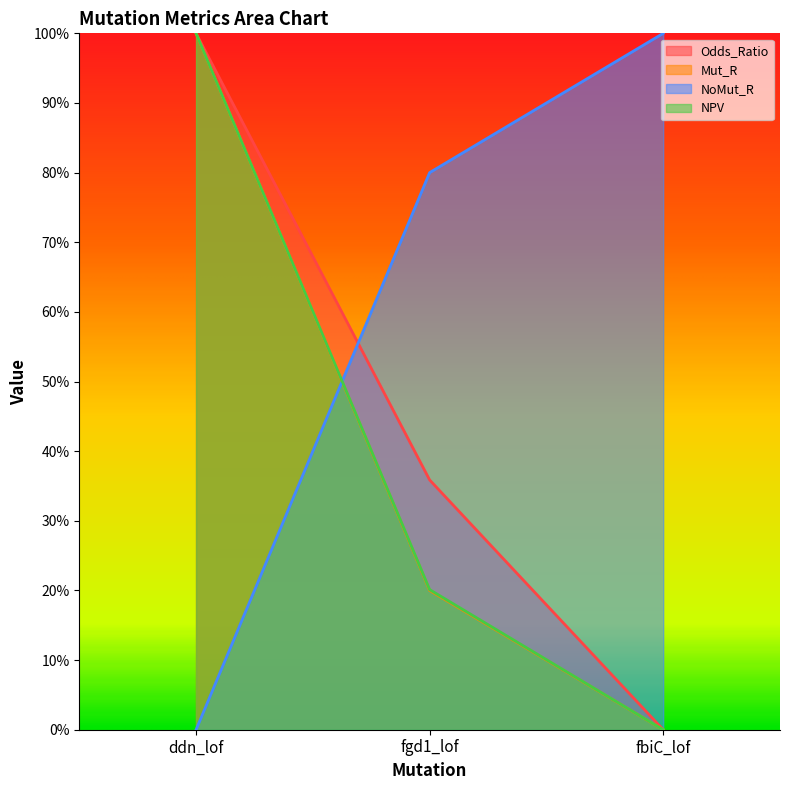

Reading left to right, extract all data points from this chart.

Odds_Ratio: ddn_lof=1.0	fgd1_lof=0.4	fbiC_lof=0.0
Mut_R: ddn_lof=1.0	fgd1_lof=0.2	fbiC_lof=0.0
NoMut_R: ddn_lof=0.0	fgd1_lof=0.8	fbiC_lof=1.0
NPV: ddn_lof=1.0	fgd1_lof=0.2	fbiC_lof=0.0